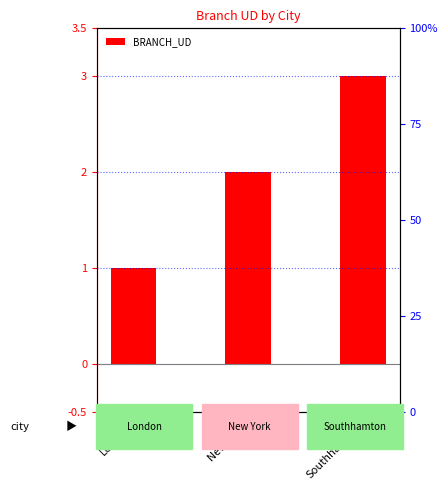

Which has a higher value, New York or London?

New York